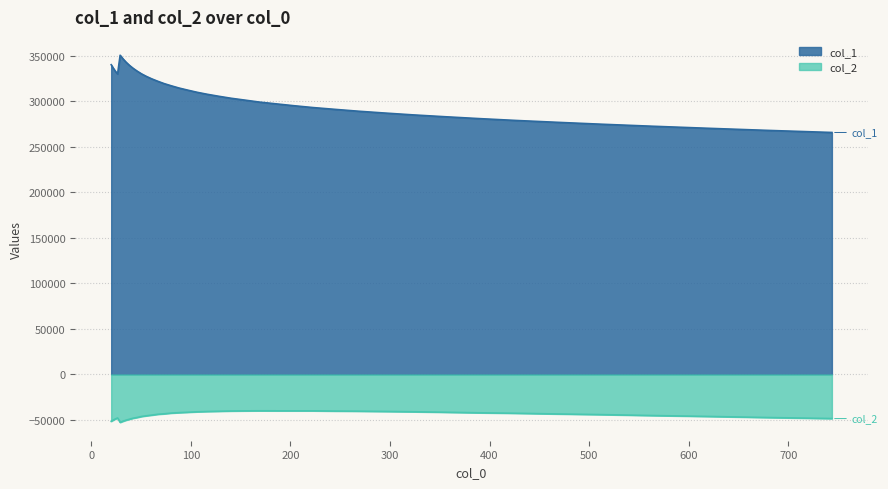

What is the average value of the col_1 series?

307329.9